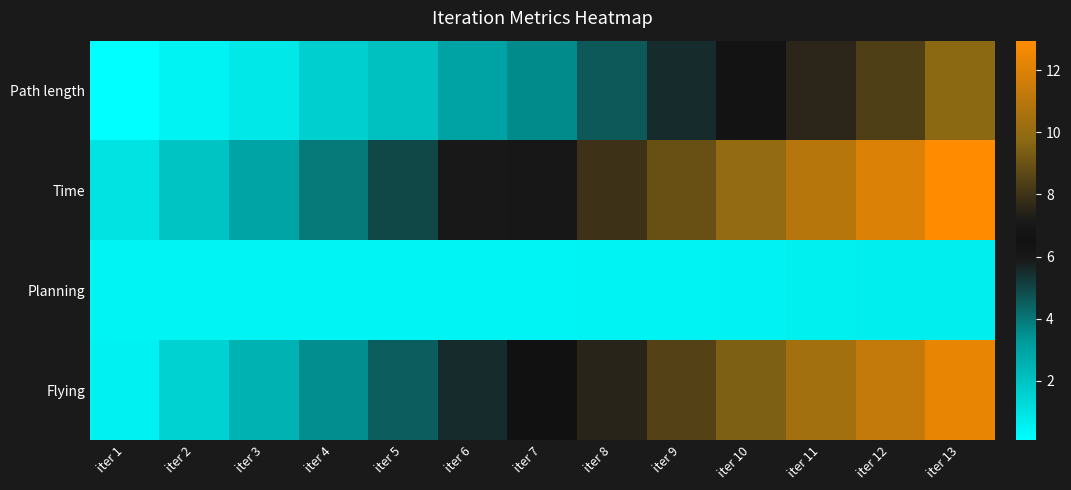

At which category is the sum across all series the highest?

iter 13